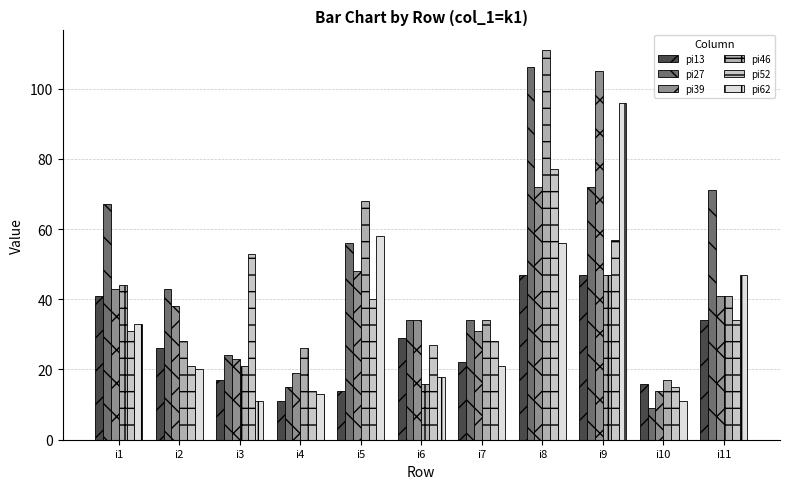

How many categories are shown in the chart?

11